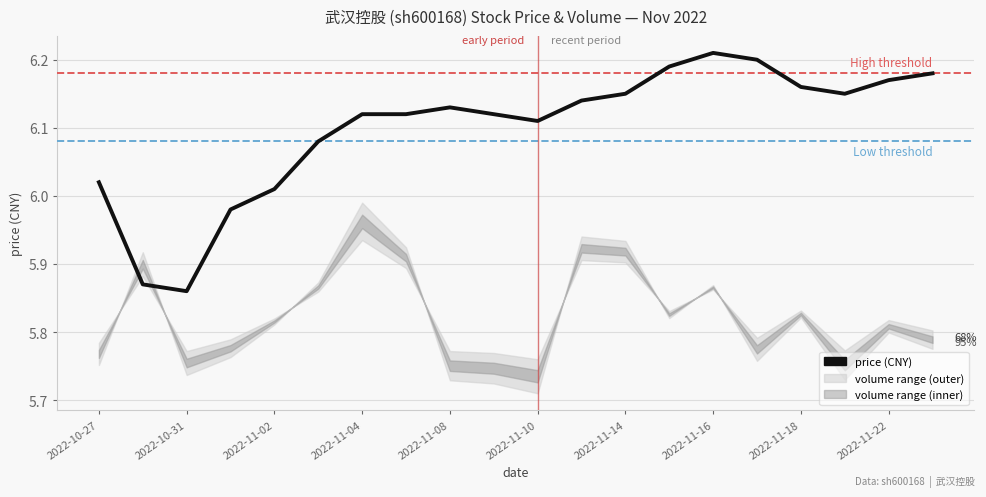

How many points are lower than both their immediate neighbors (excluding endpoints)?

3